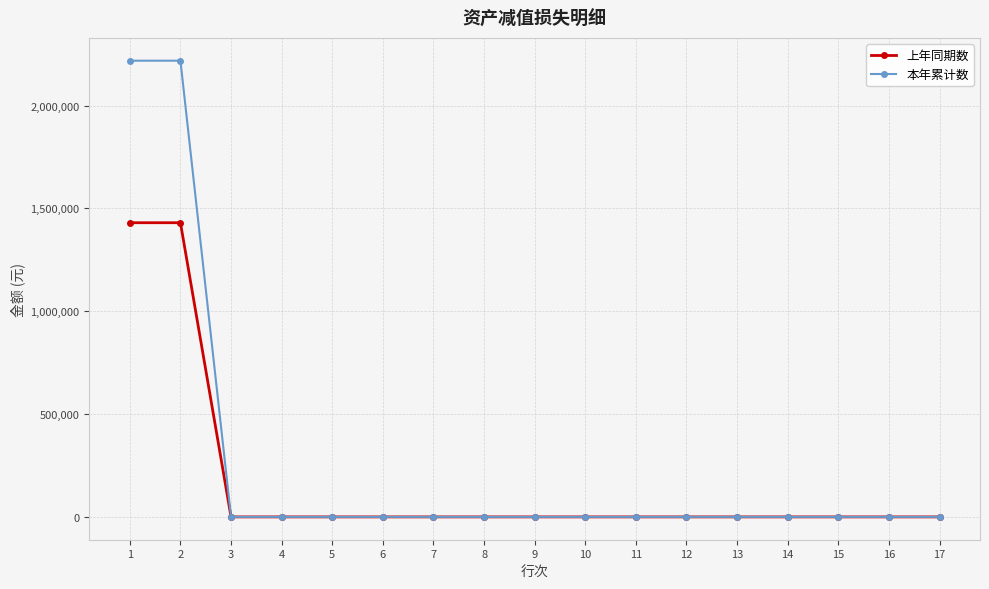

What is the average value of the 上年同期数 series?

168296.4